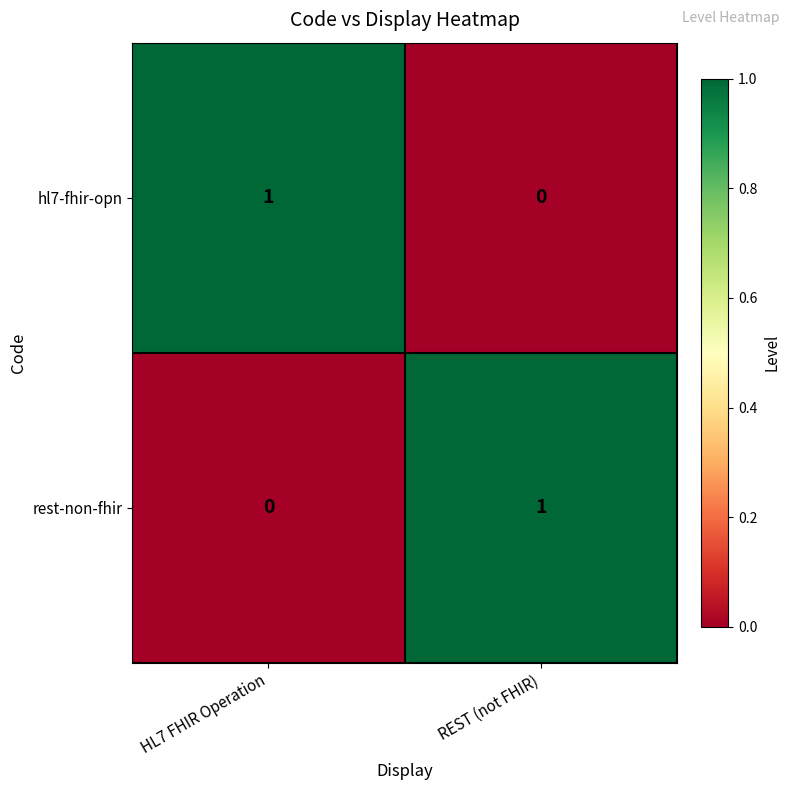

Rank the series at REST (not FHIR) from highest to lowest value.

rest-non-fhir, hl7-fhir-opn